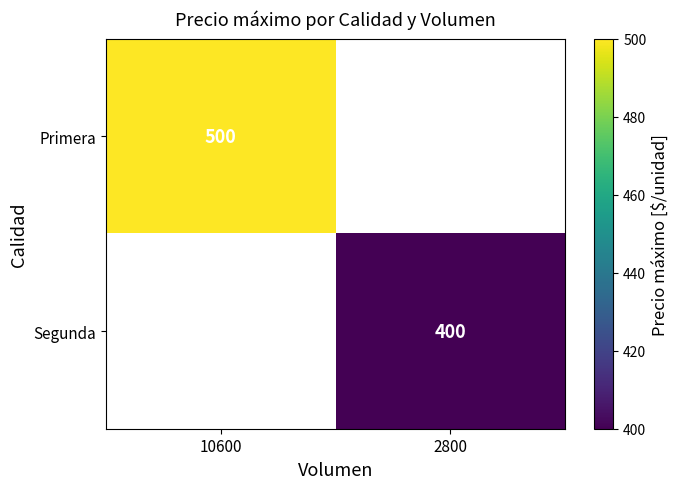

The value of Primera at 10600 is 500. True or false?

True